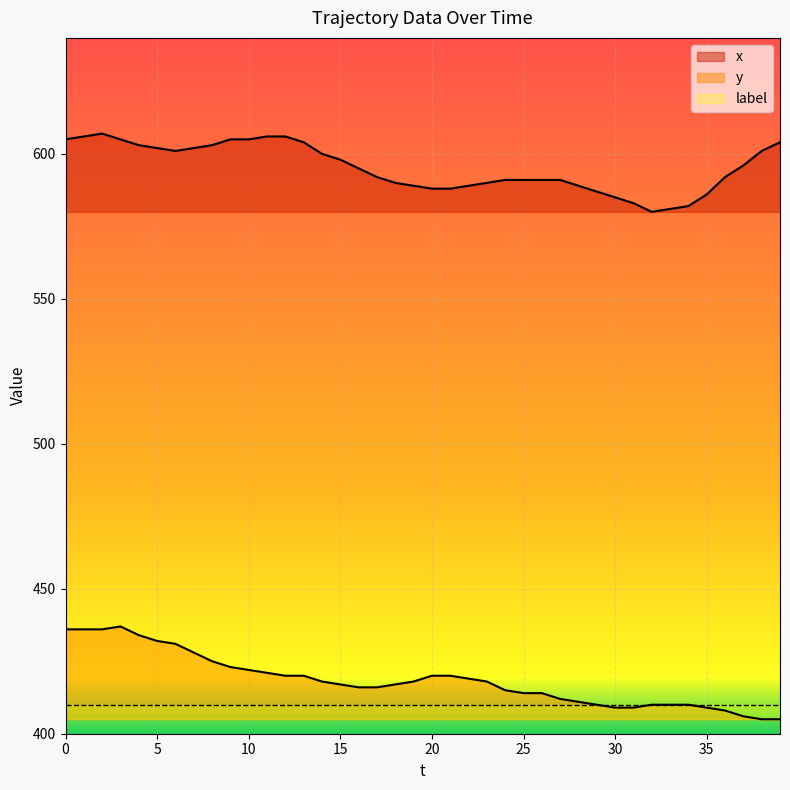

Which series has the largest range (max minus min)?

y